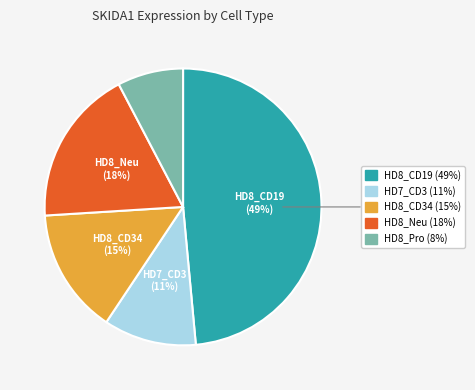

Is there a majority slice in this chart?

No